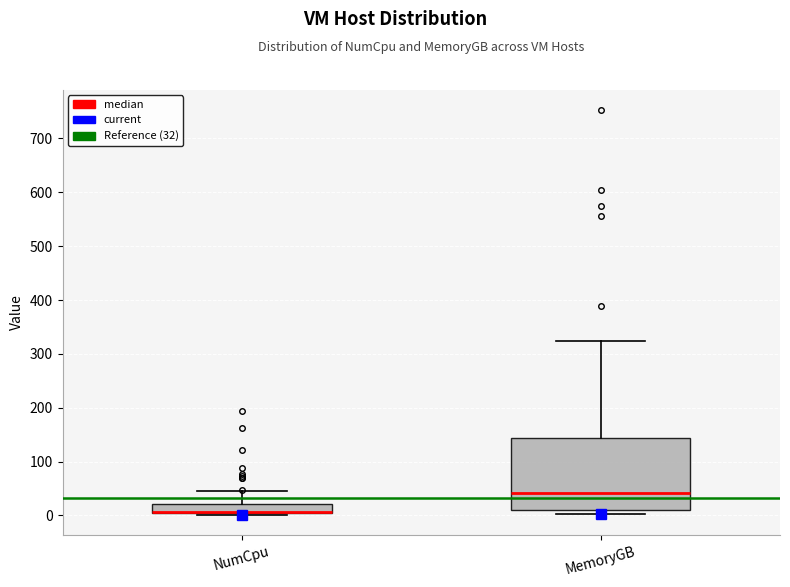

Where does the upper whisker of the box for MemoryGB end on the y-axis? The values are not printed on the chart, so give them approximately, as read against the axis.

320